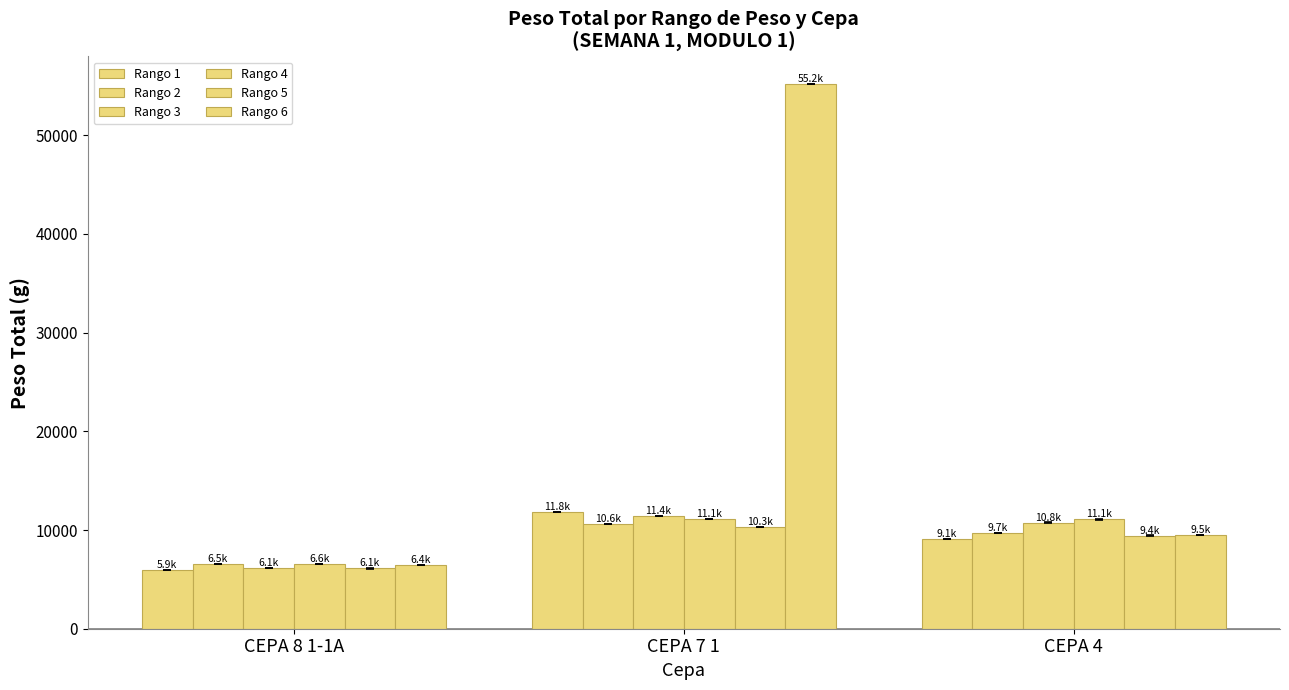

How many groups of bars are there?

3